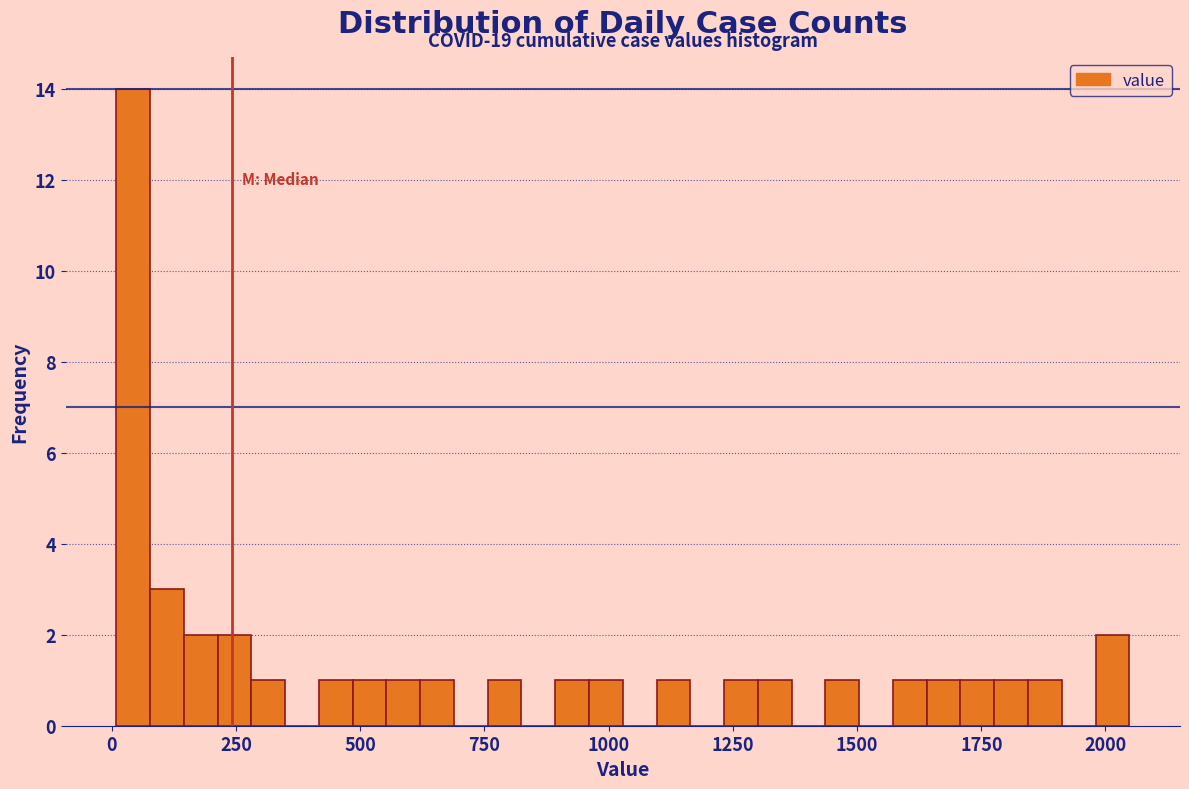

Read against the x-axis, roughly where is the centre of the tallest bar?

50